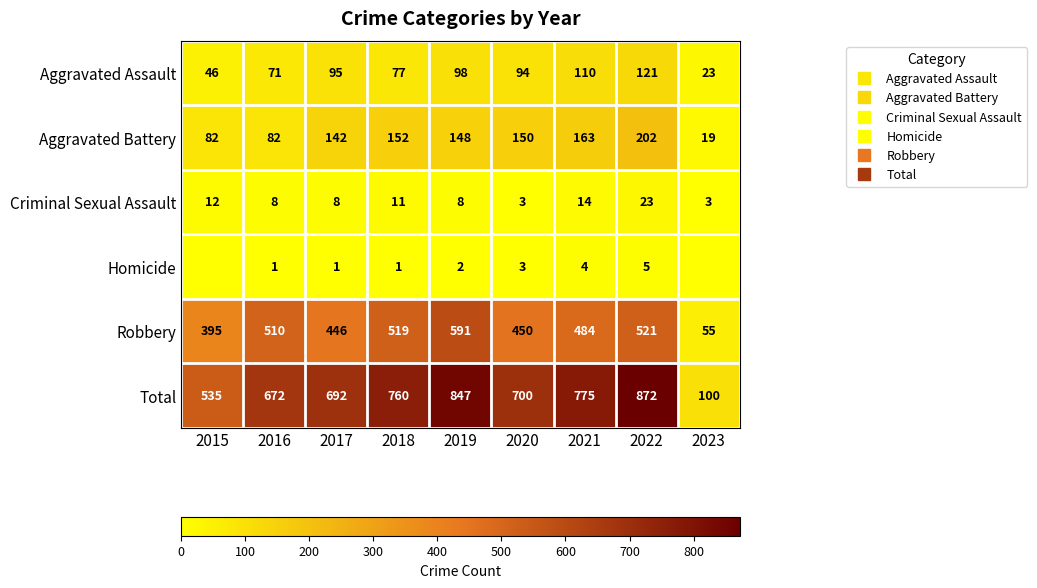

At which category is the sum across all series the highest?

2022